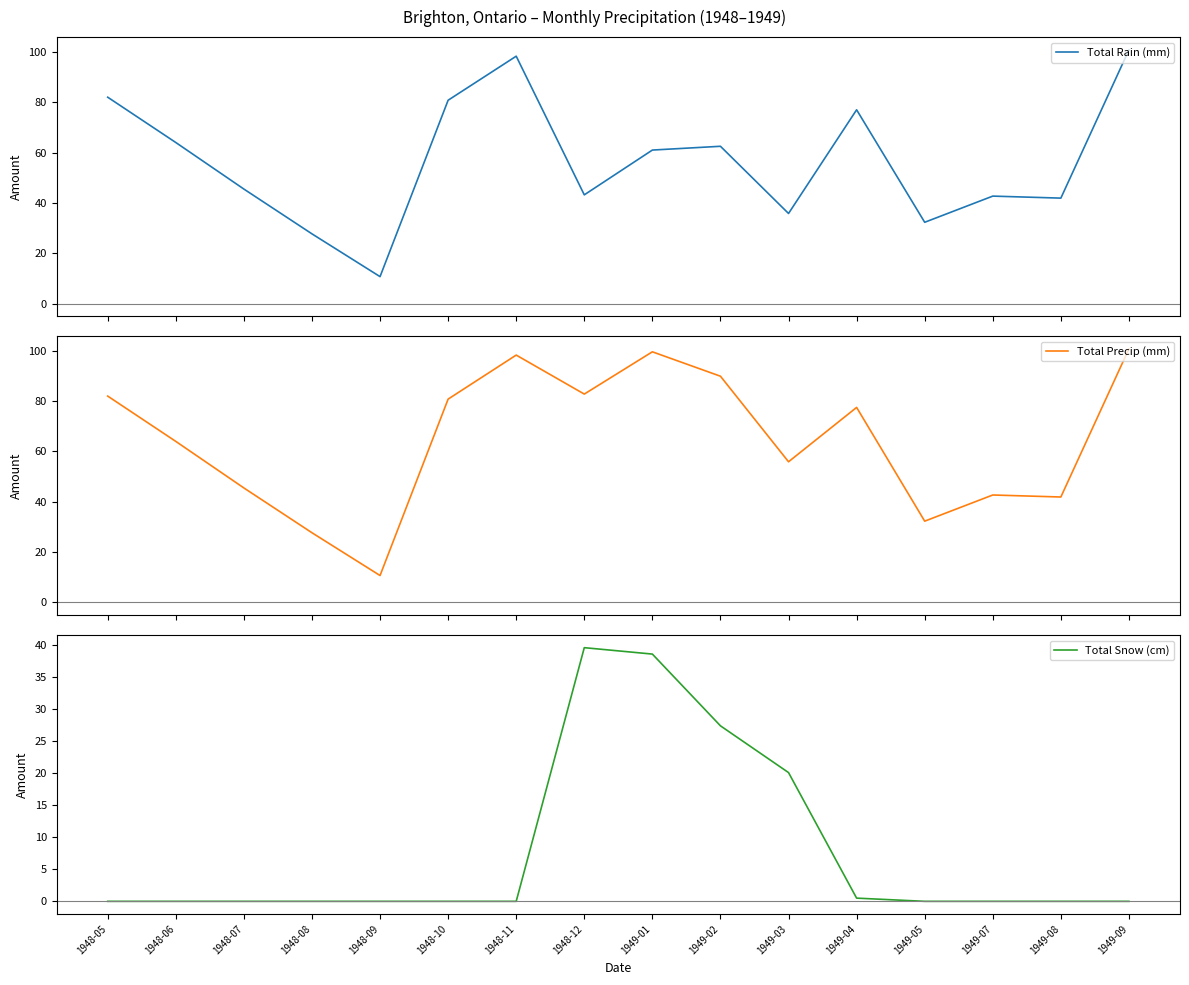

What is the value of the Total Rain (mm) point at the 12th from the left?

77.0